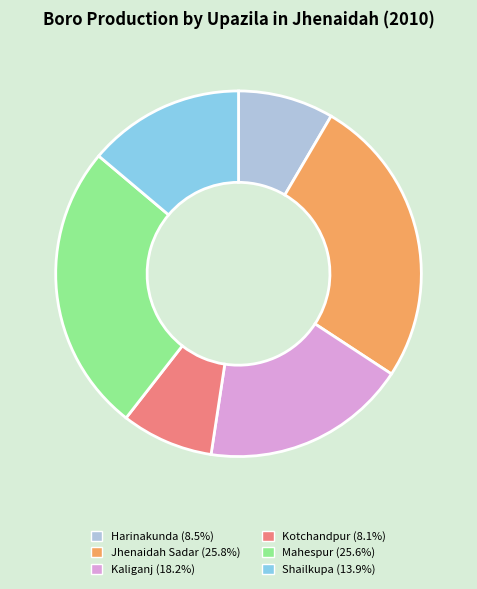

Do Harinakunda (8.5%) and Jhenaidah Sadar (25.8%) together represent more than half of the pie?

No